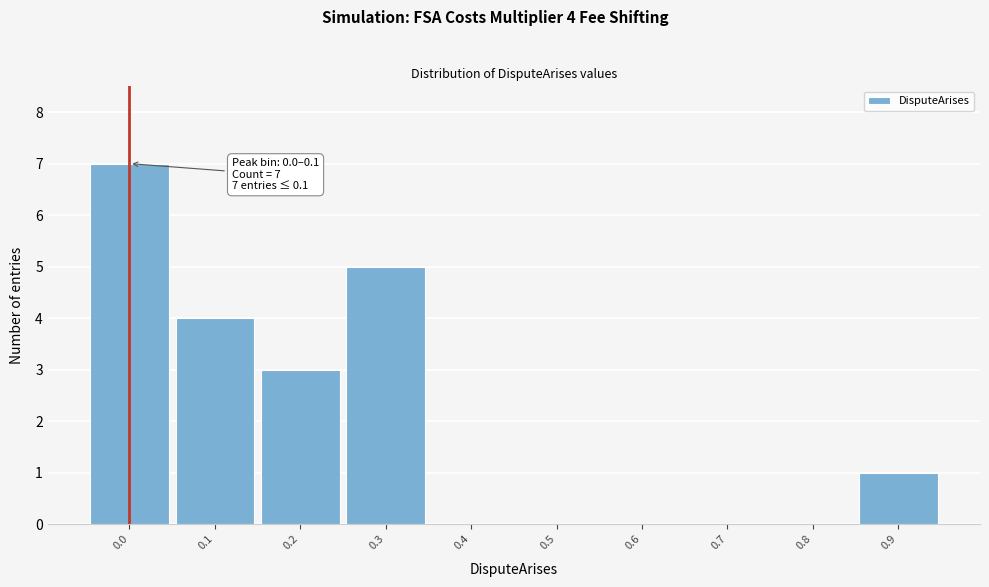

Reading left to right, transcribe all the data shown in this chart.

0.0=7	0.1=4	0.2=3	0.3=5	0.4=0	0.5=0	0.6=0	0.7=0	0.8=0	0.9=1